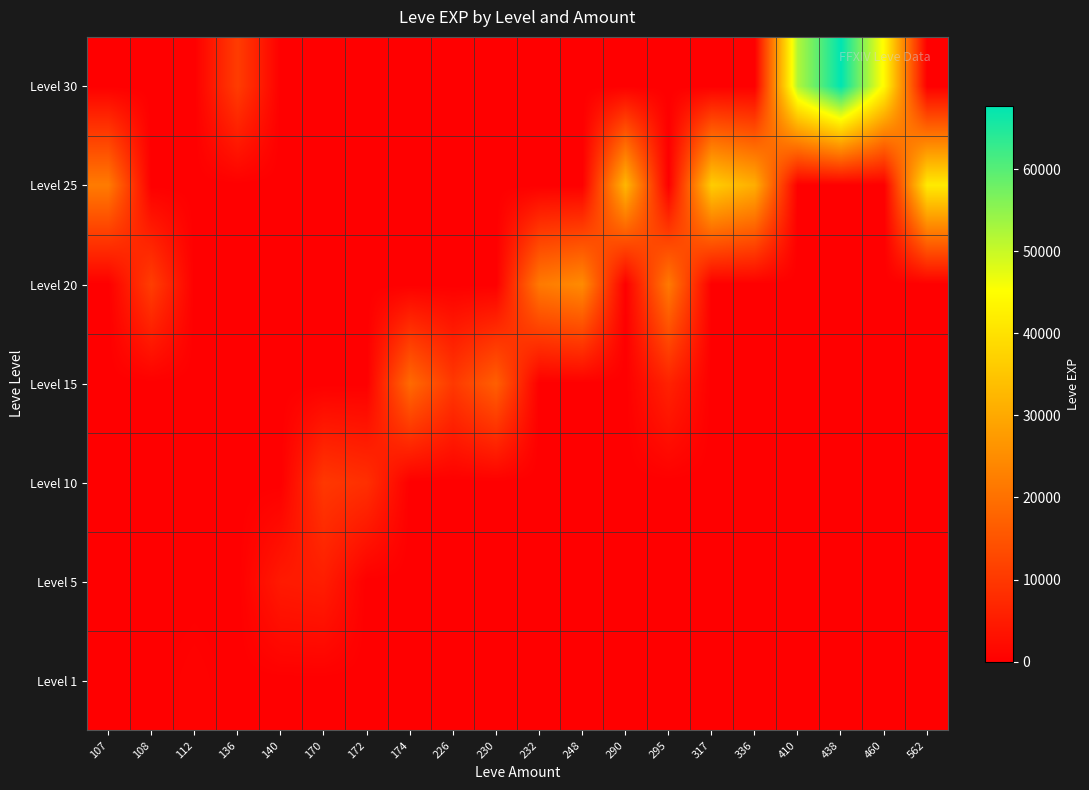

Between 336 and 108, which is larger?

336